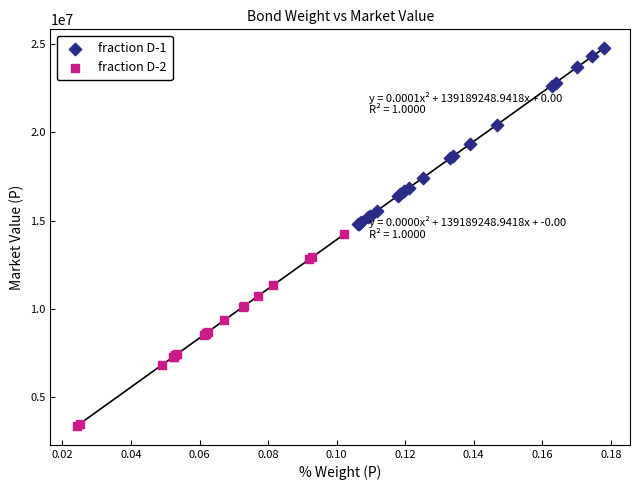

Which series reaches the minimum Y coordinate?

fraction D-2